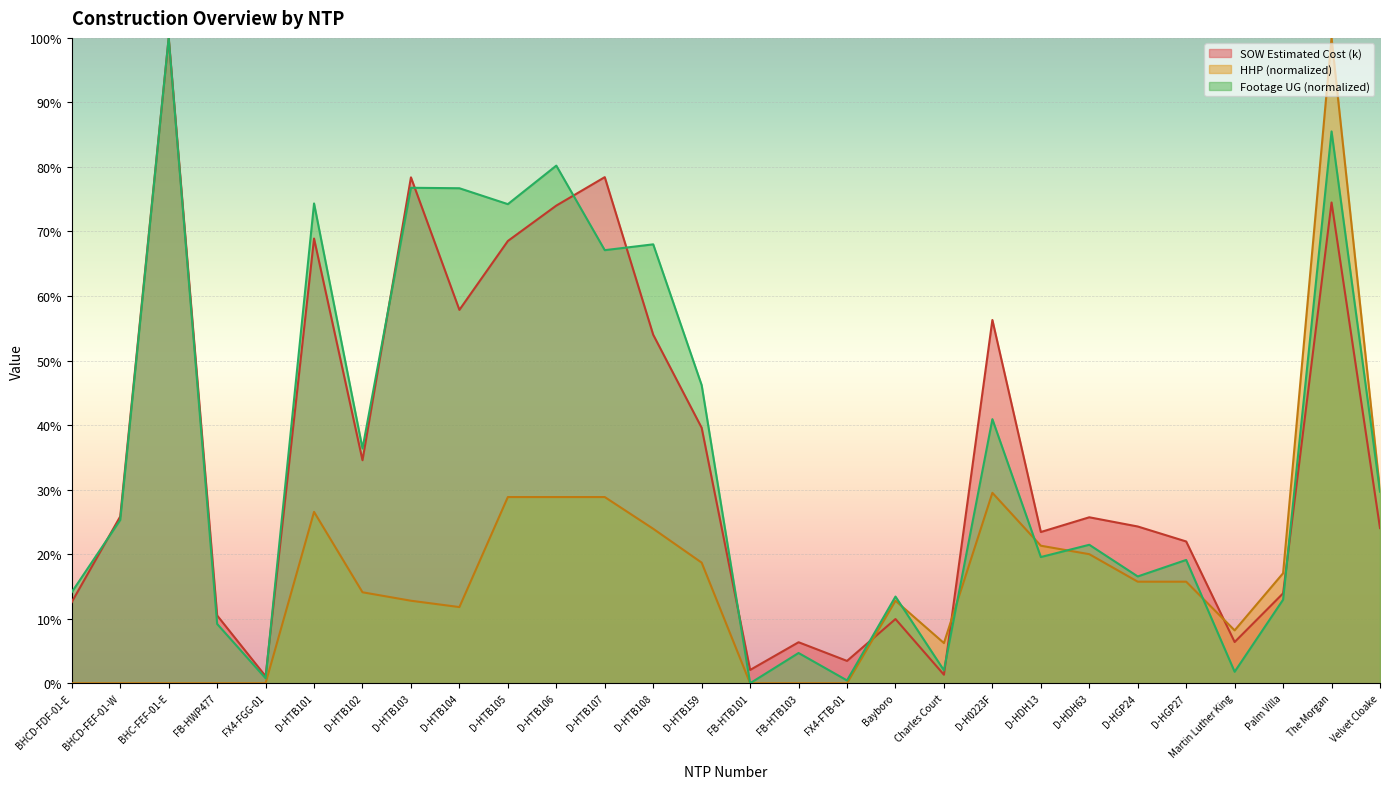

What is the sum of all SOW Estimated Cost (k) values?

998.0